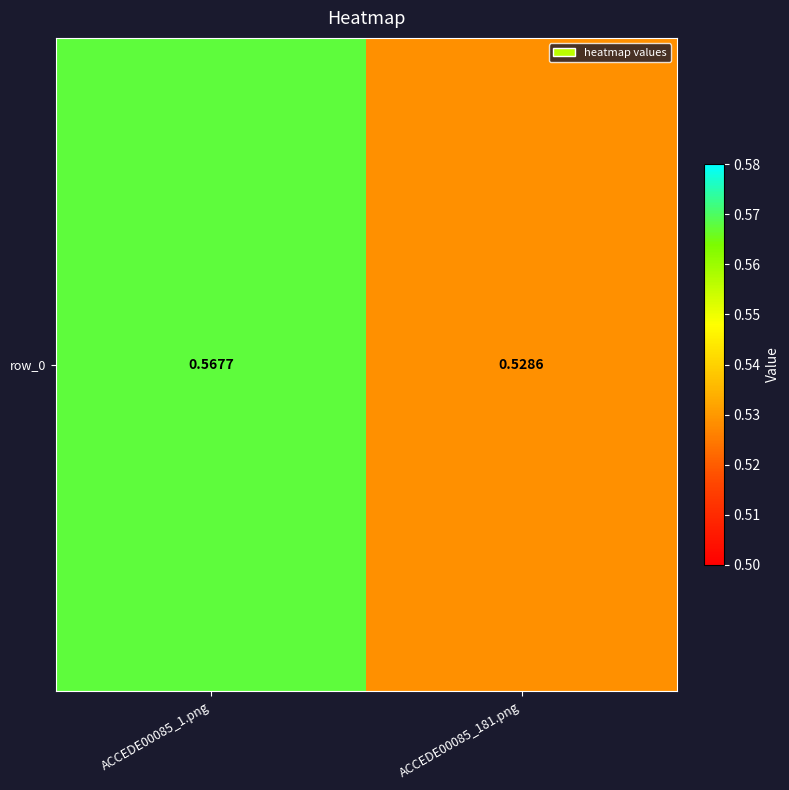

What is the sum of the values at ACCEDE00085_181.png and ACCEDE00085_1.png?

1.1